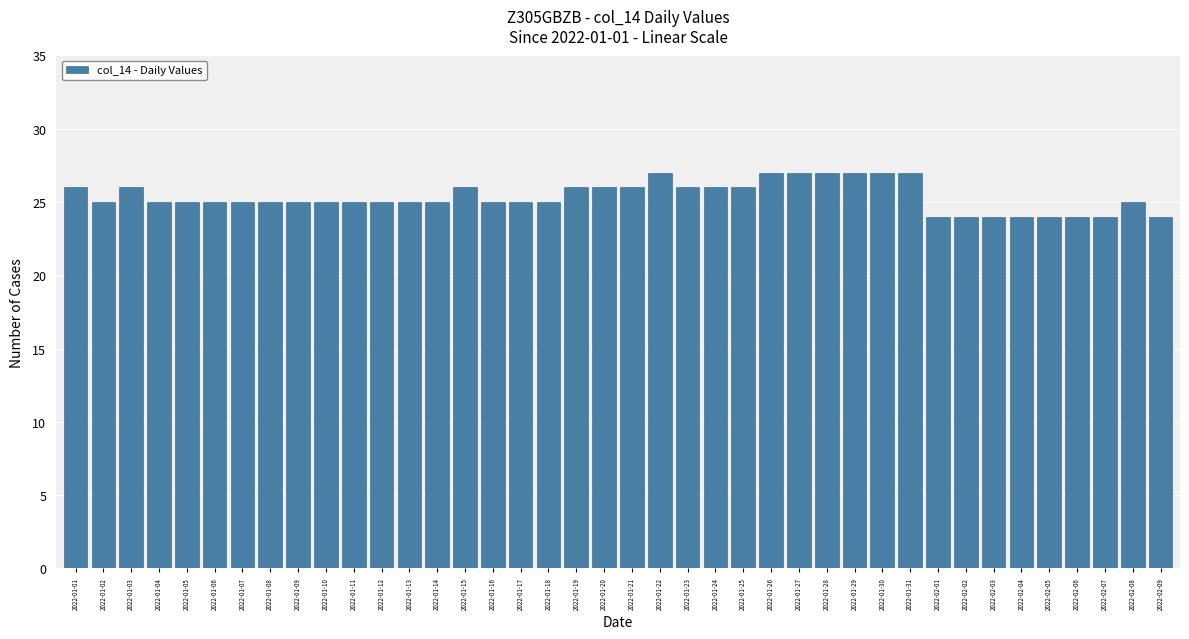

What is the average value?

25